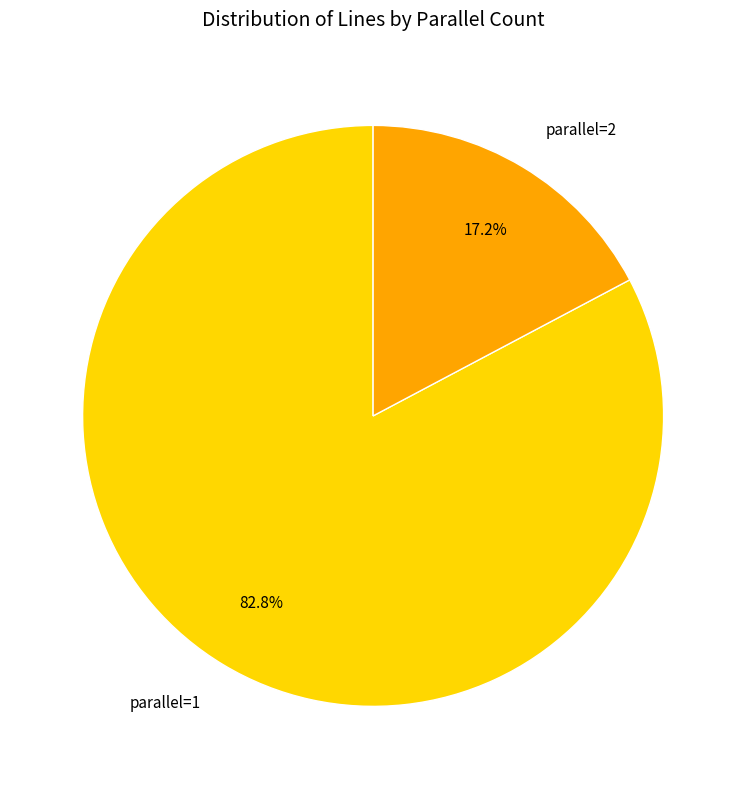

Between parallel=1 and parallel=2, which is larger?

parallel=1